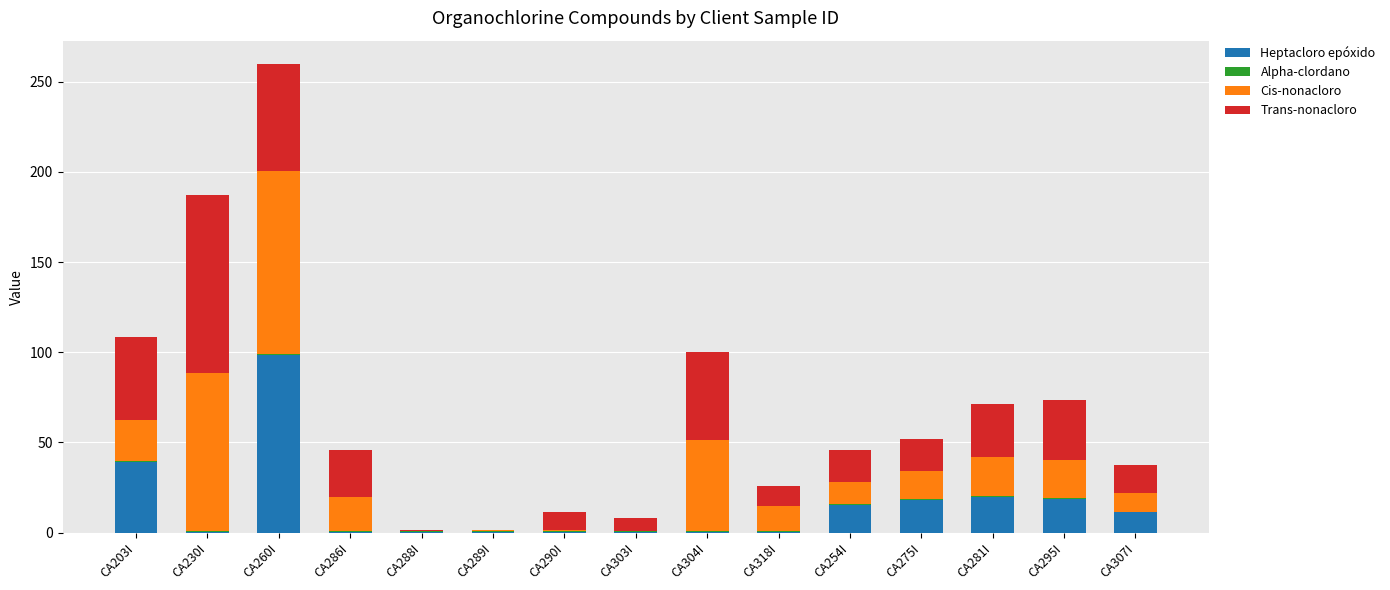

Which category has the highest value in the Heptacloro epóxido series?

CA260I